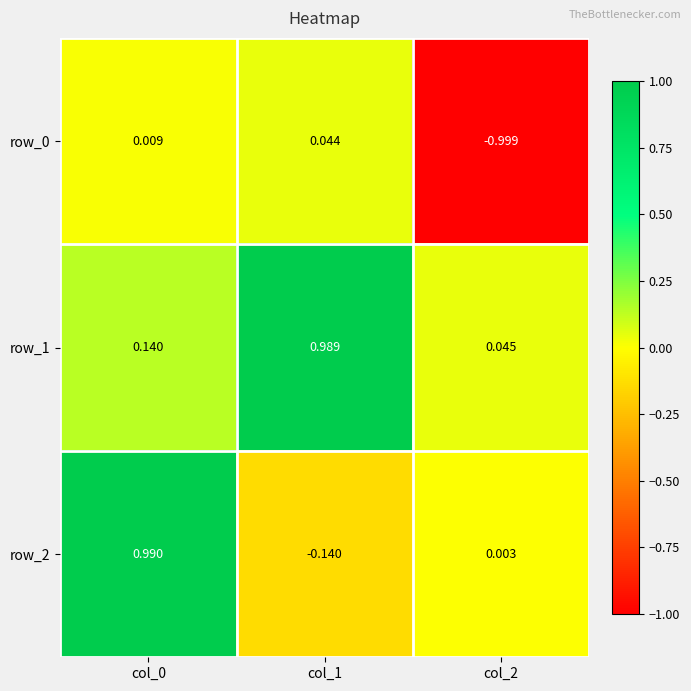

Count the number of data series in this chart.

3